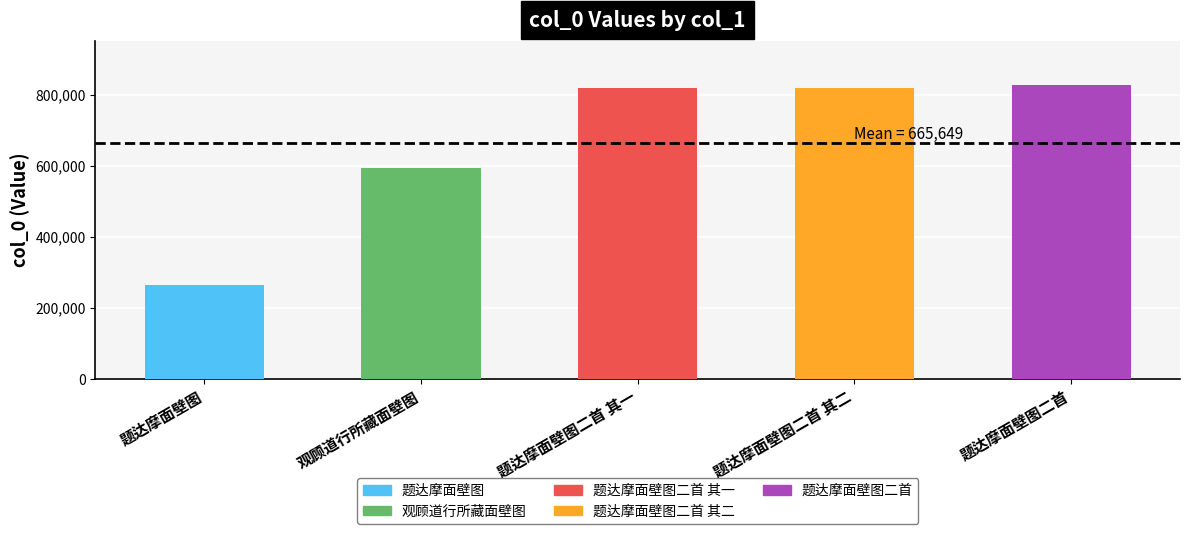

Which category has the highest value across all series?

题达摩面壁图二首